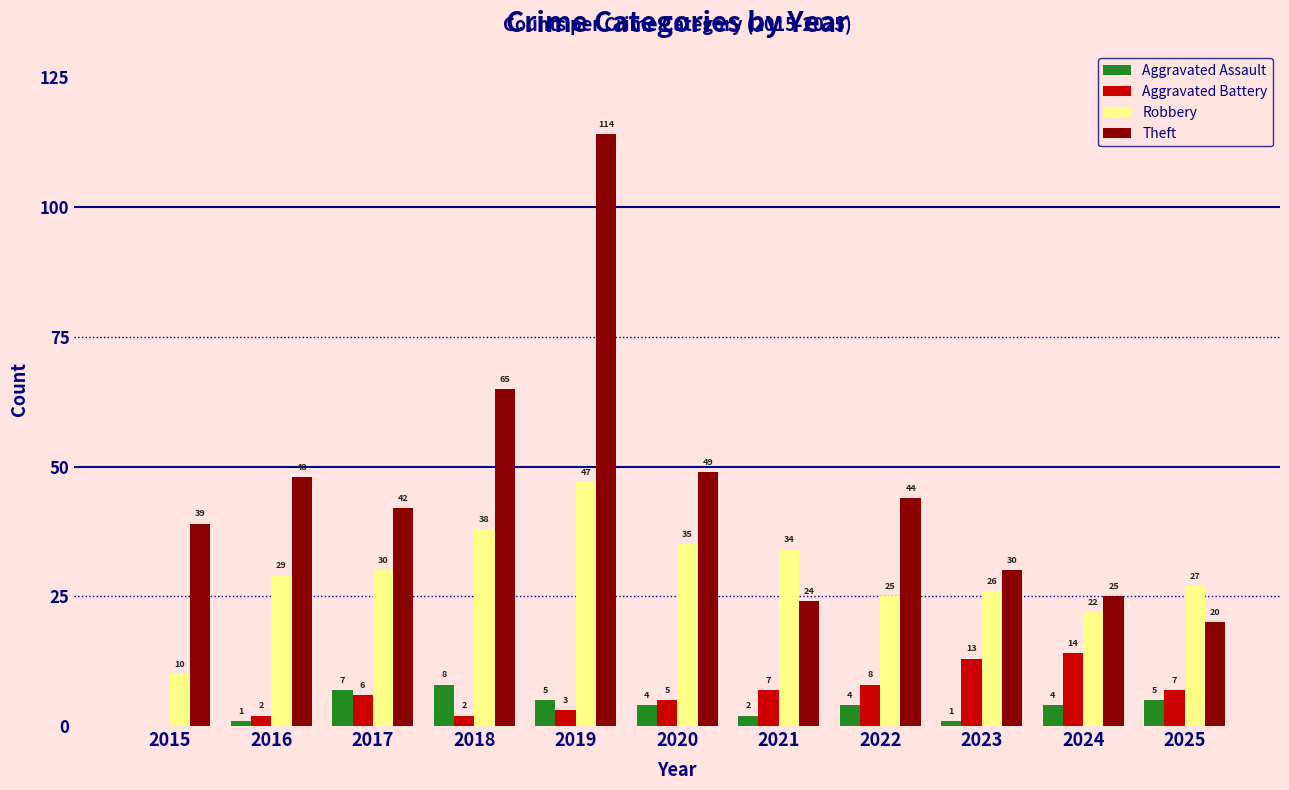

What is the sum of the Robbery values at 2022 and 2017?

55